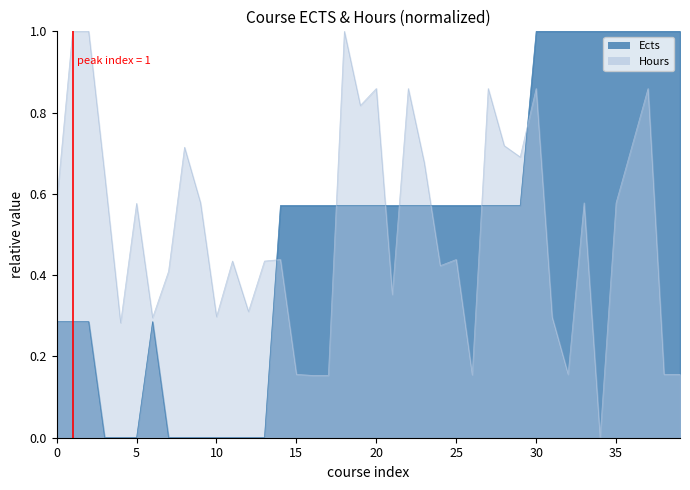

In Ects, how many points are higher than both neighbors (excluding endpoints)?

1